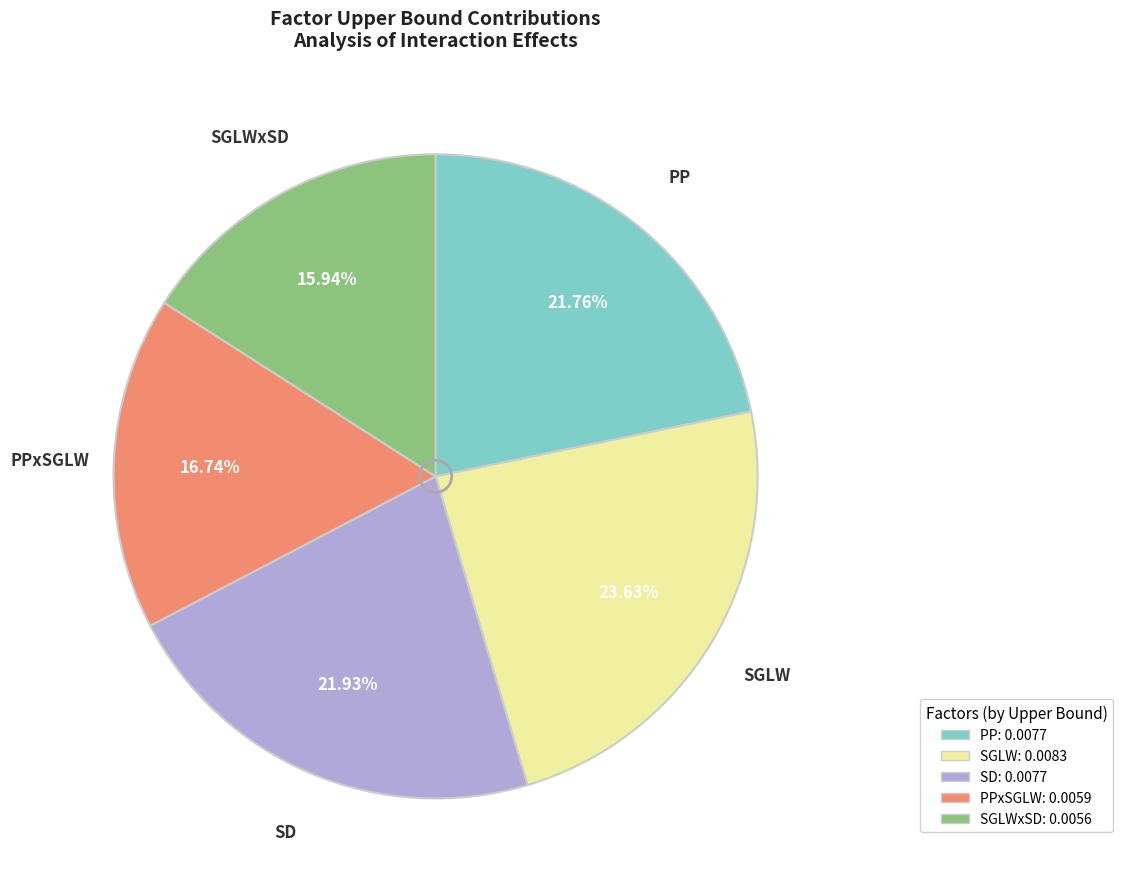

Does any single category account for the majority?

No